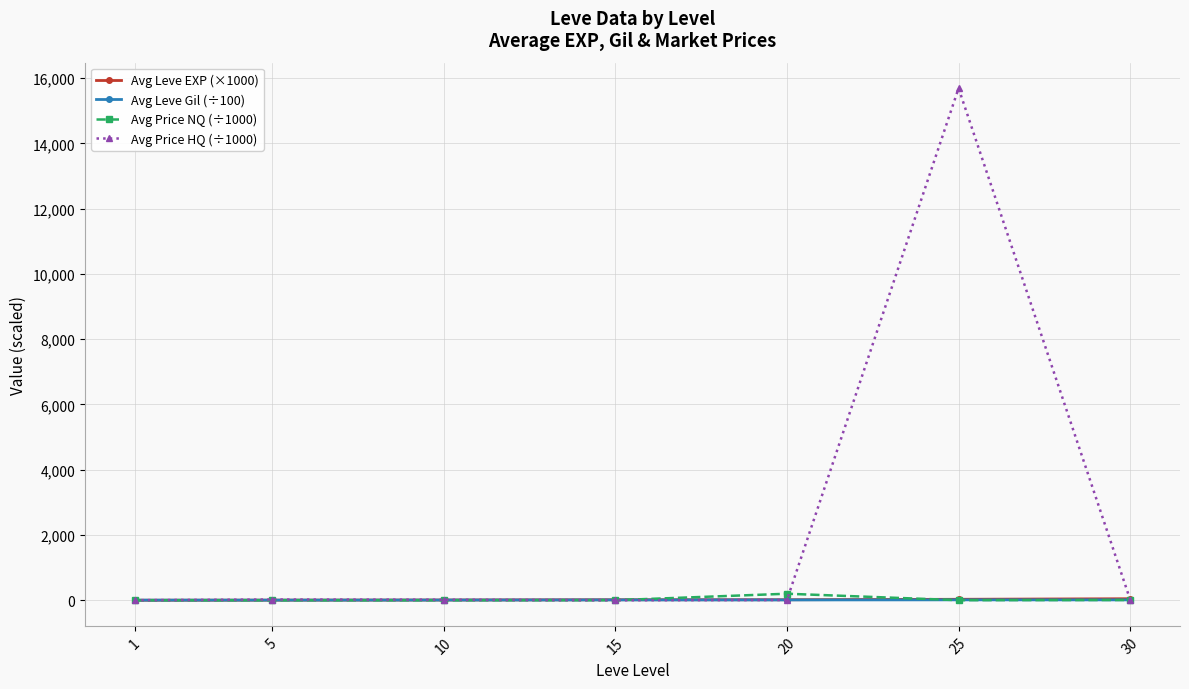

At how many categories does at least one series exceed 3488?

1